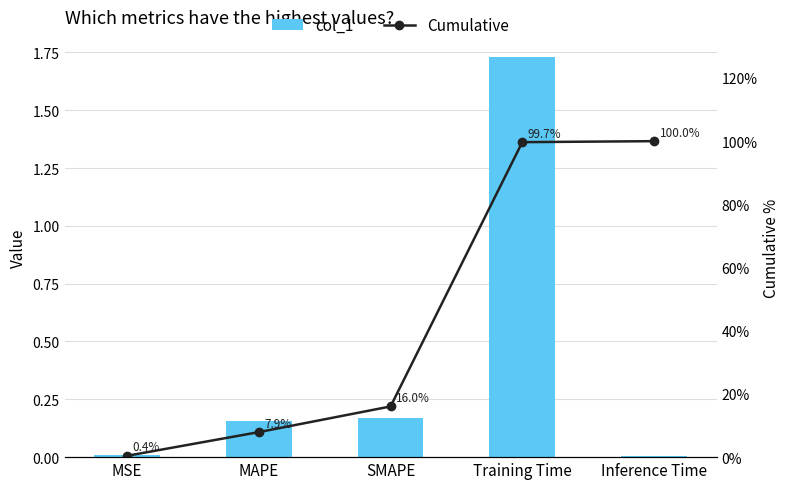

Is it true that Cumulative equals 100.0 at Inference Time?

True